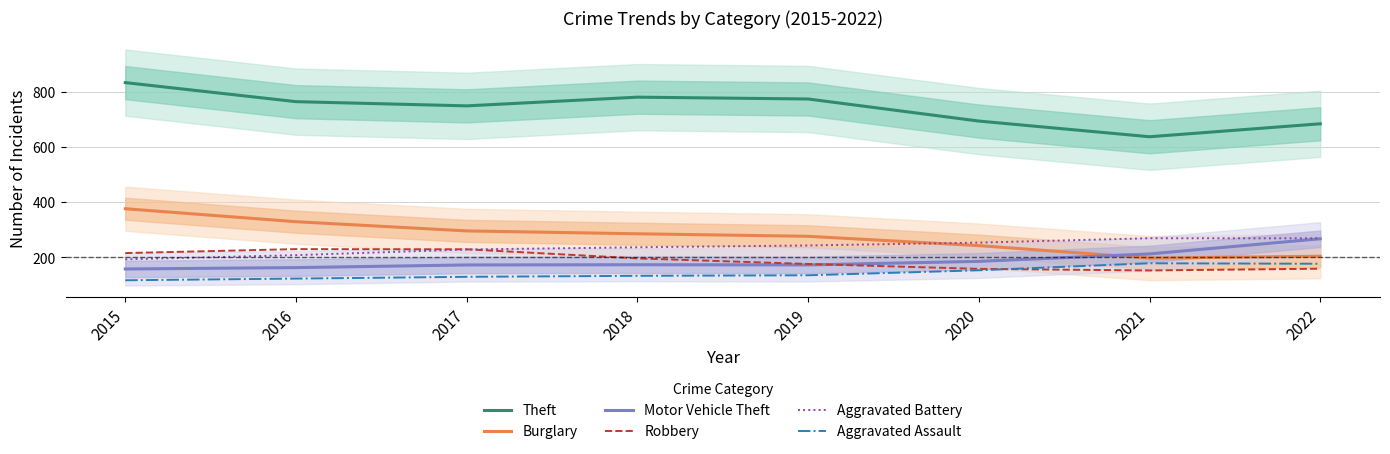

What is the total value across all series at 2018?

1803.7